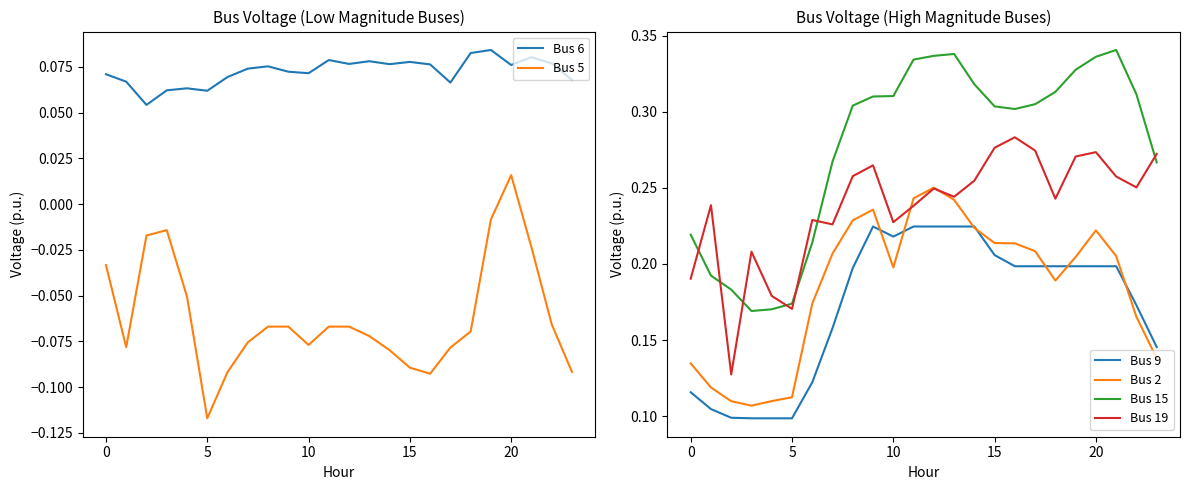

Which series changed the most between 14 and 22?

Bus 2